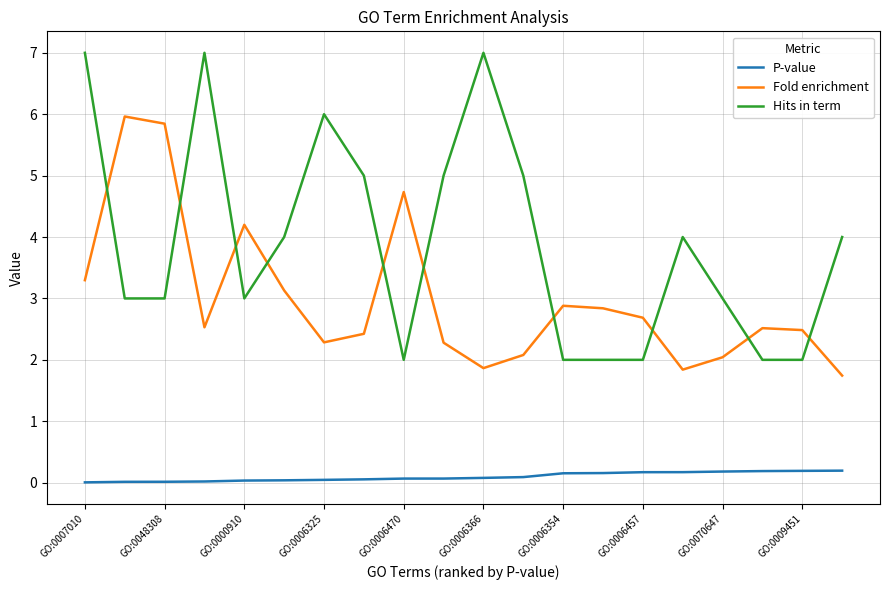

Which series has the largest total across all categories?

Hits in term